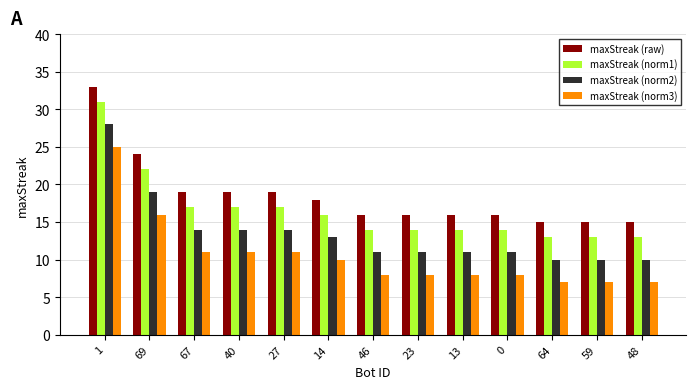

List the series in order of their peak value, highest first.

maxStreak (raw), maxStreak (norm1), maxStreak (norm2), maxStreak (norm3)